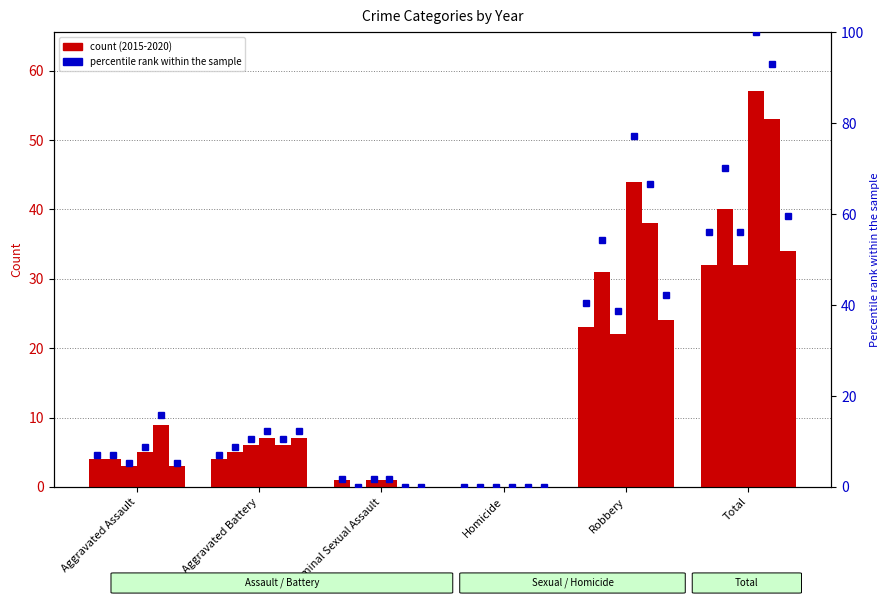

How many values in the pct_2017 series are below 10?

3